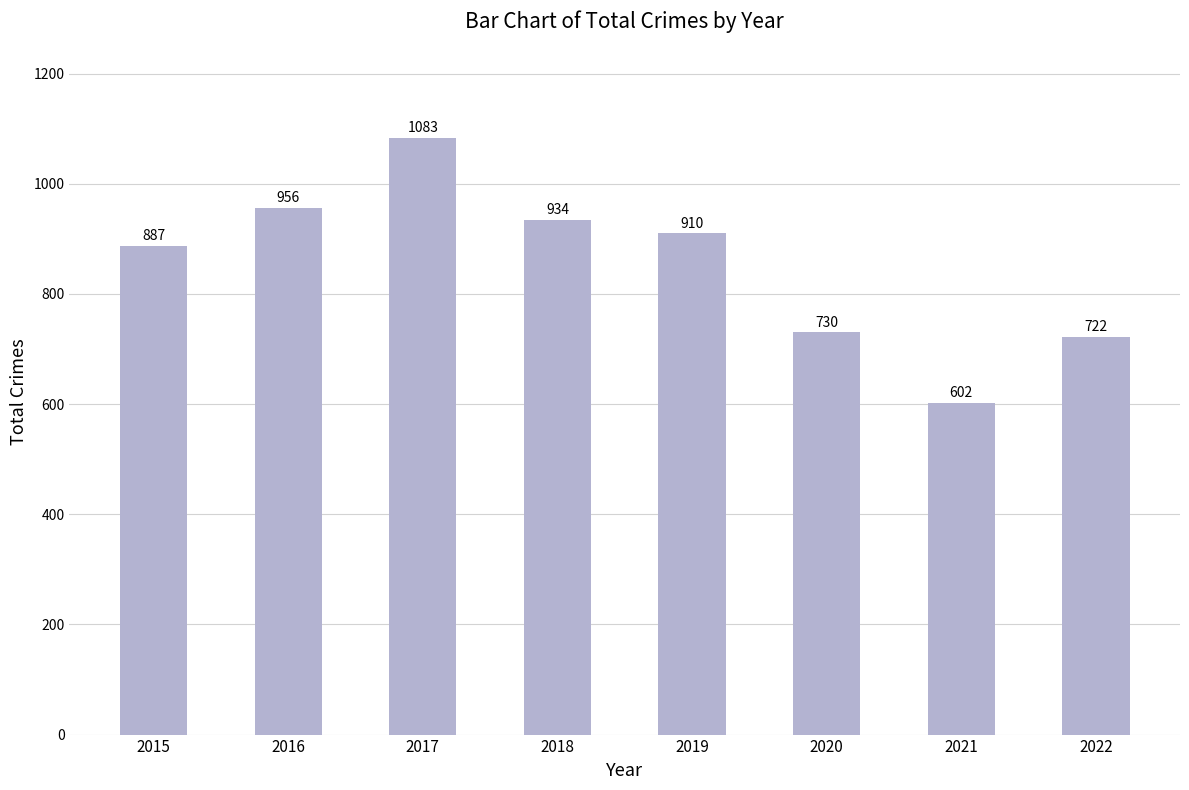

Rank the categories by value from lowest to highest.

2021, 2022, 2020, 2015, 2019, 2018, 2016, 2017